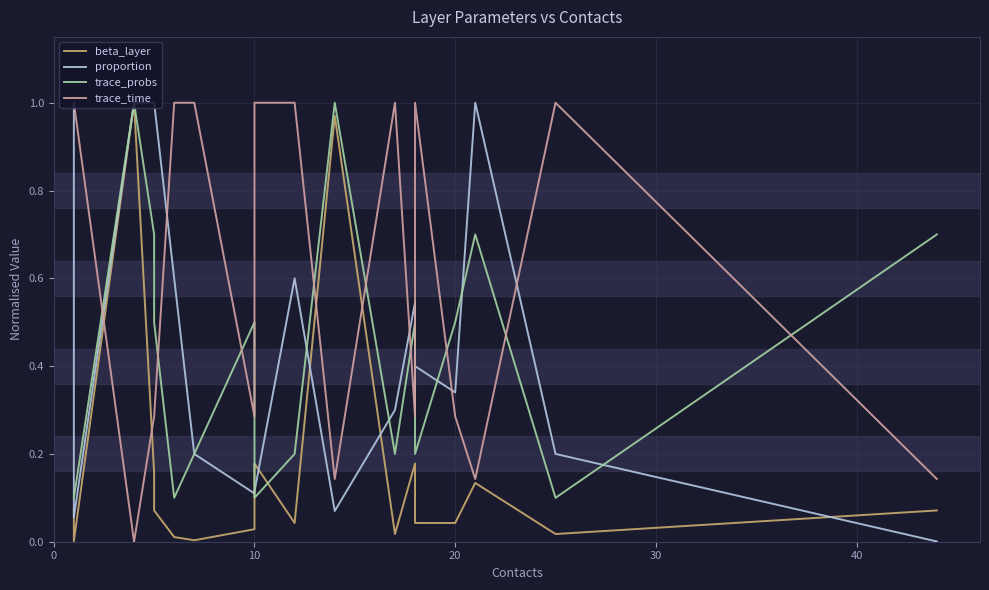

How many lines are shown in the chart?

4